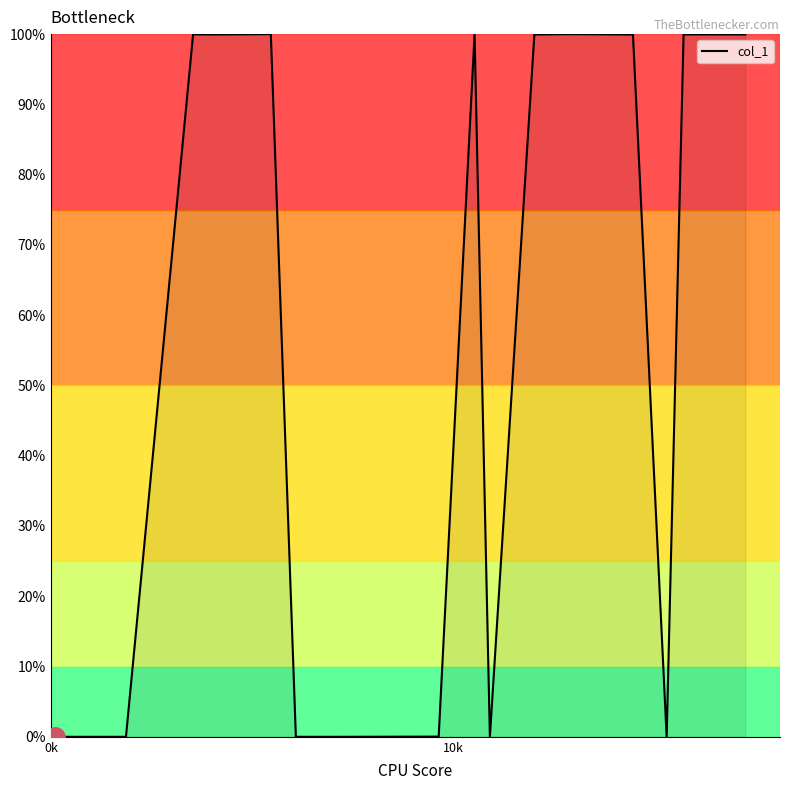

Is this an area chart (filled region under the line)?

Yes